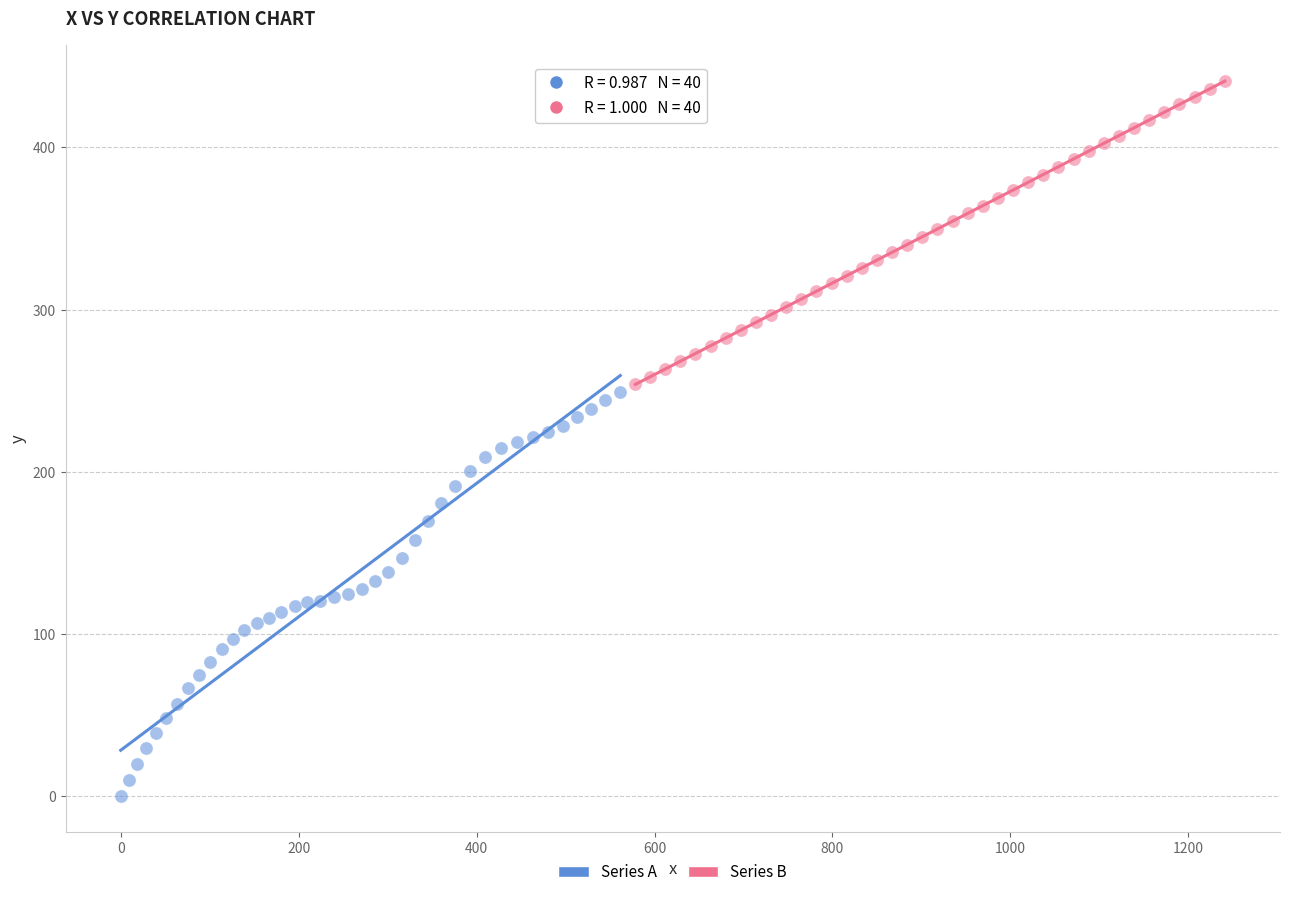

Which series contains the highest Y value?

Series B